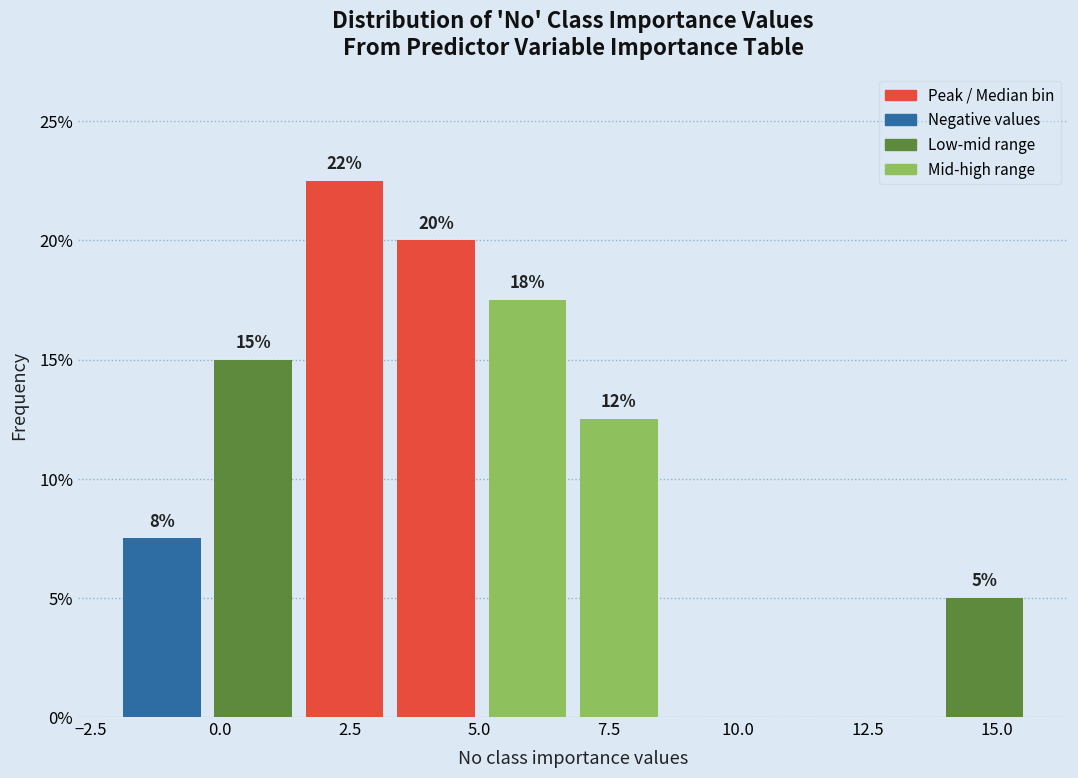

Read against the x-axis, roughly where is the centre of the tallest bar?

2.5